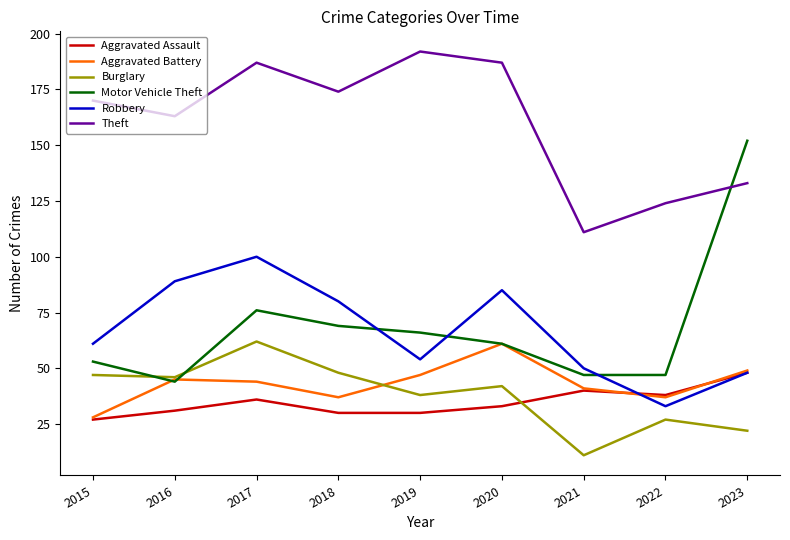

At how many categories does at least one series exceed 109?

9